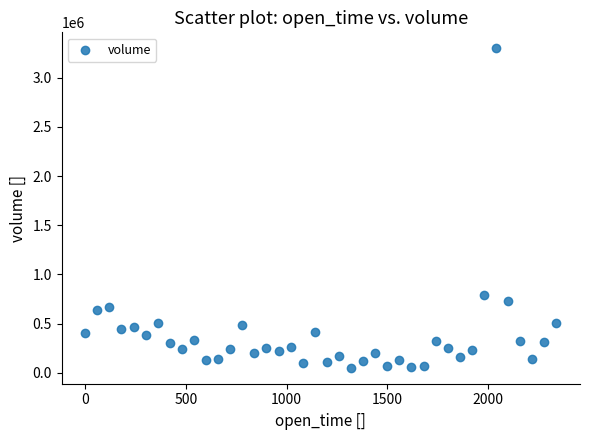

What is the range of X values (max minus min)?

2340